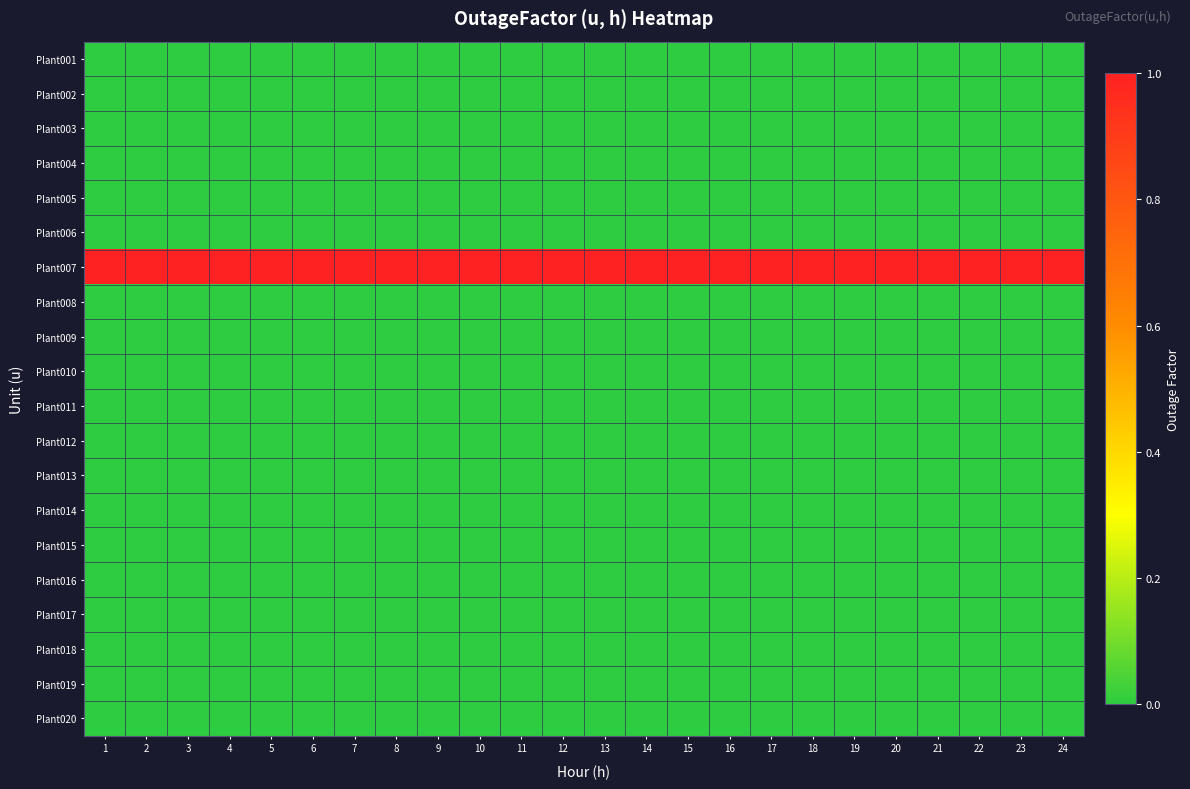

At which category is the sum across all series the highest?

1